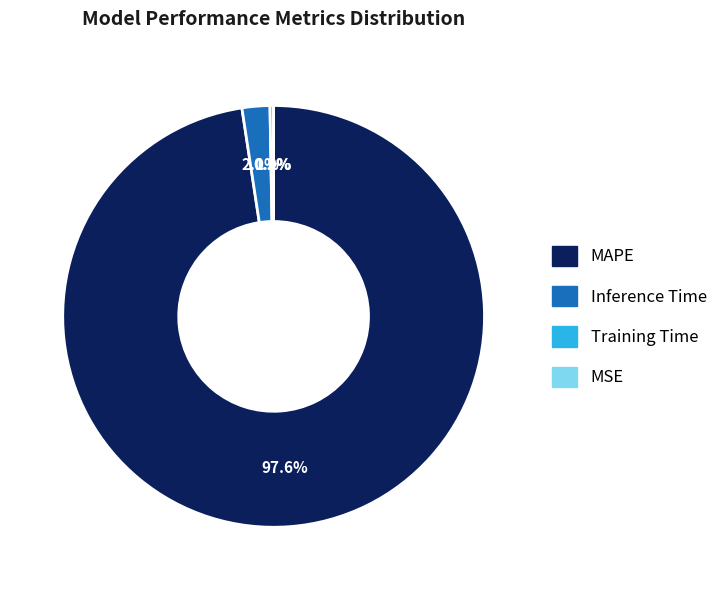

What portion of the pie excludes MAPE?

2.4%